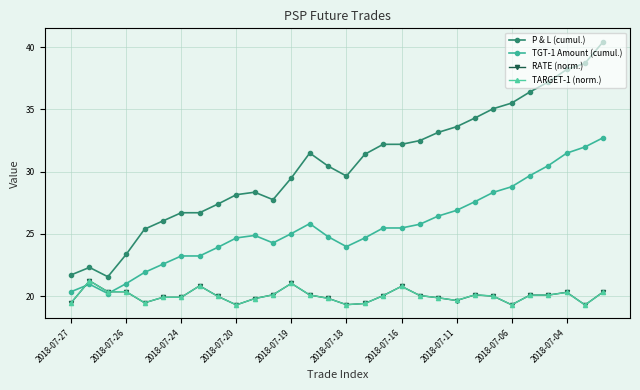

Which series has the largest range (max minus min)?

P & L (cumul.)